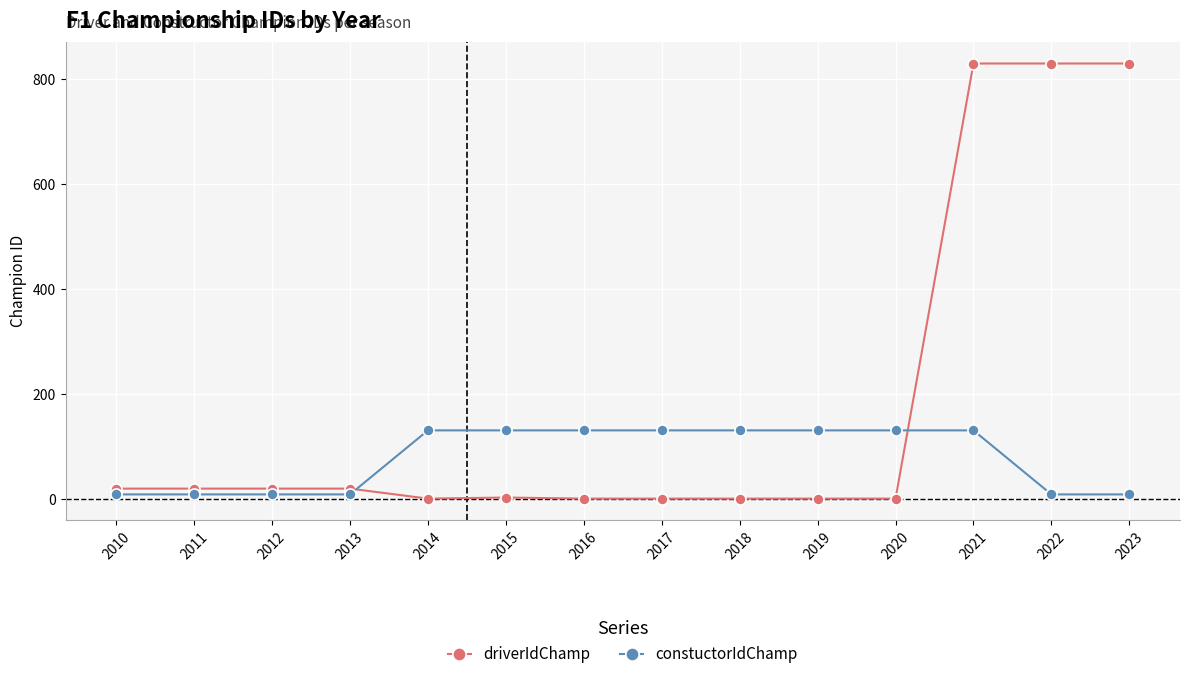

What is the maximum value shown in the chart?

830